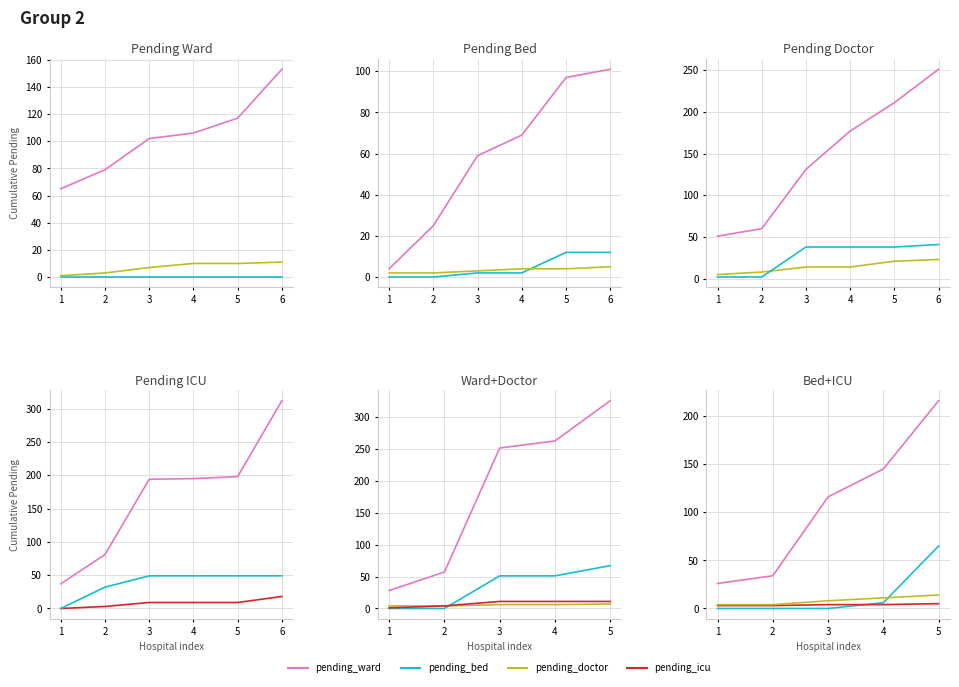

What is the sum of all pending_ward values?

537